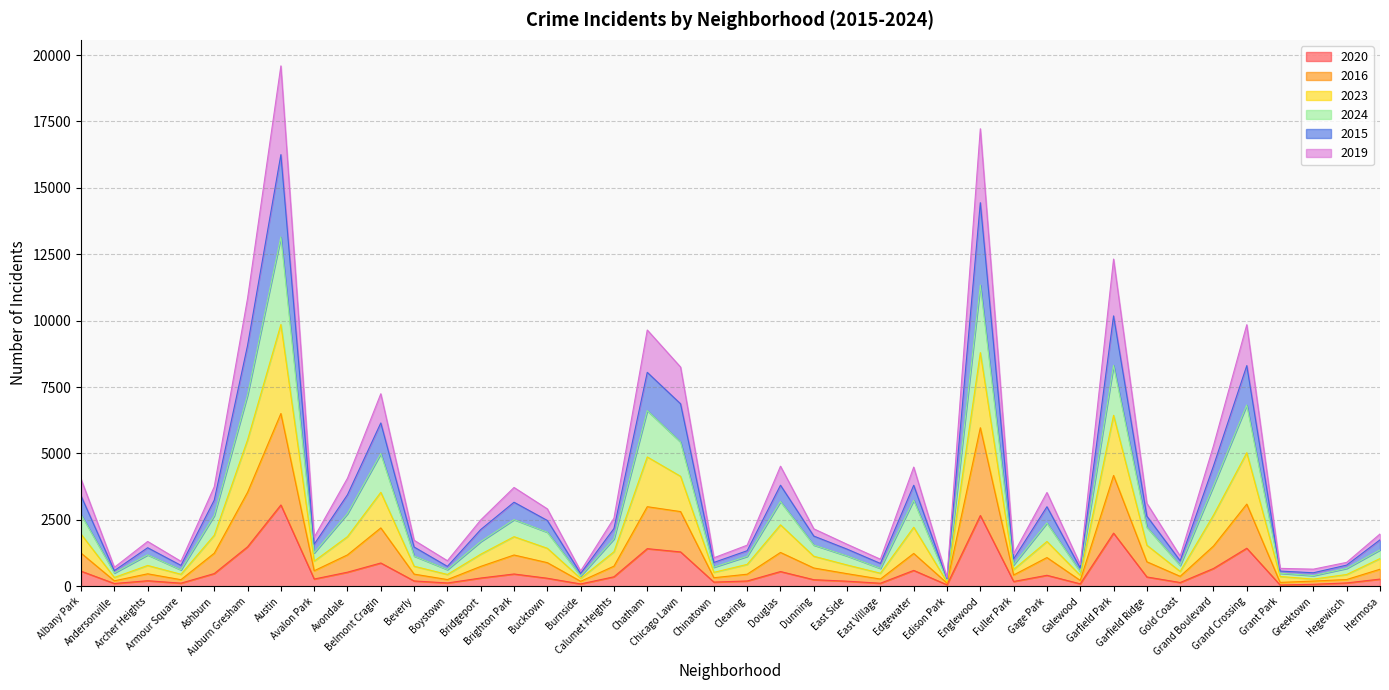

True or false: 2019 and 2023 intersect in this chart.

False